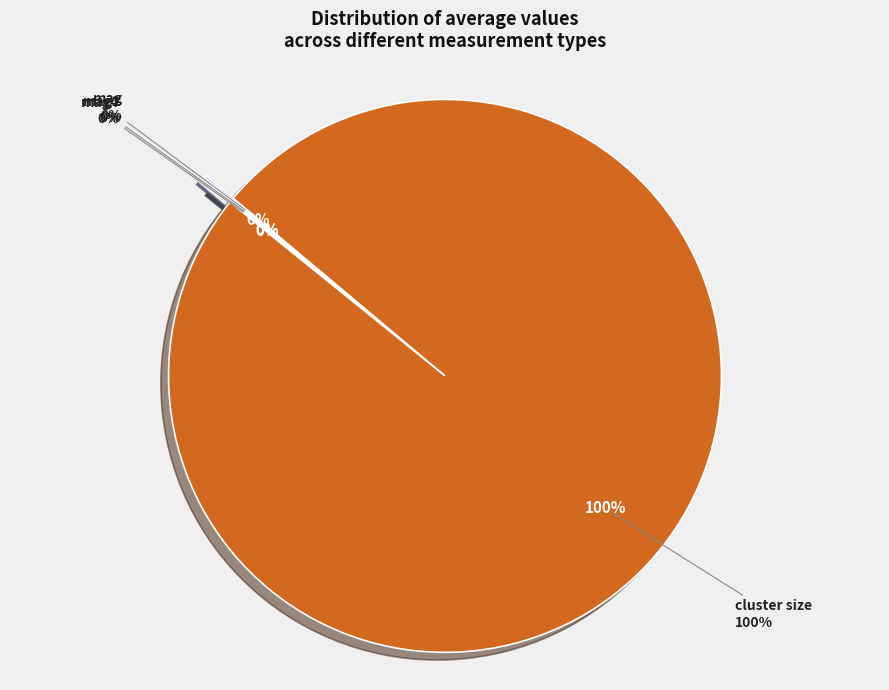

To the nearest percent, what is the average slice percentage?

25%